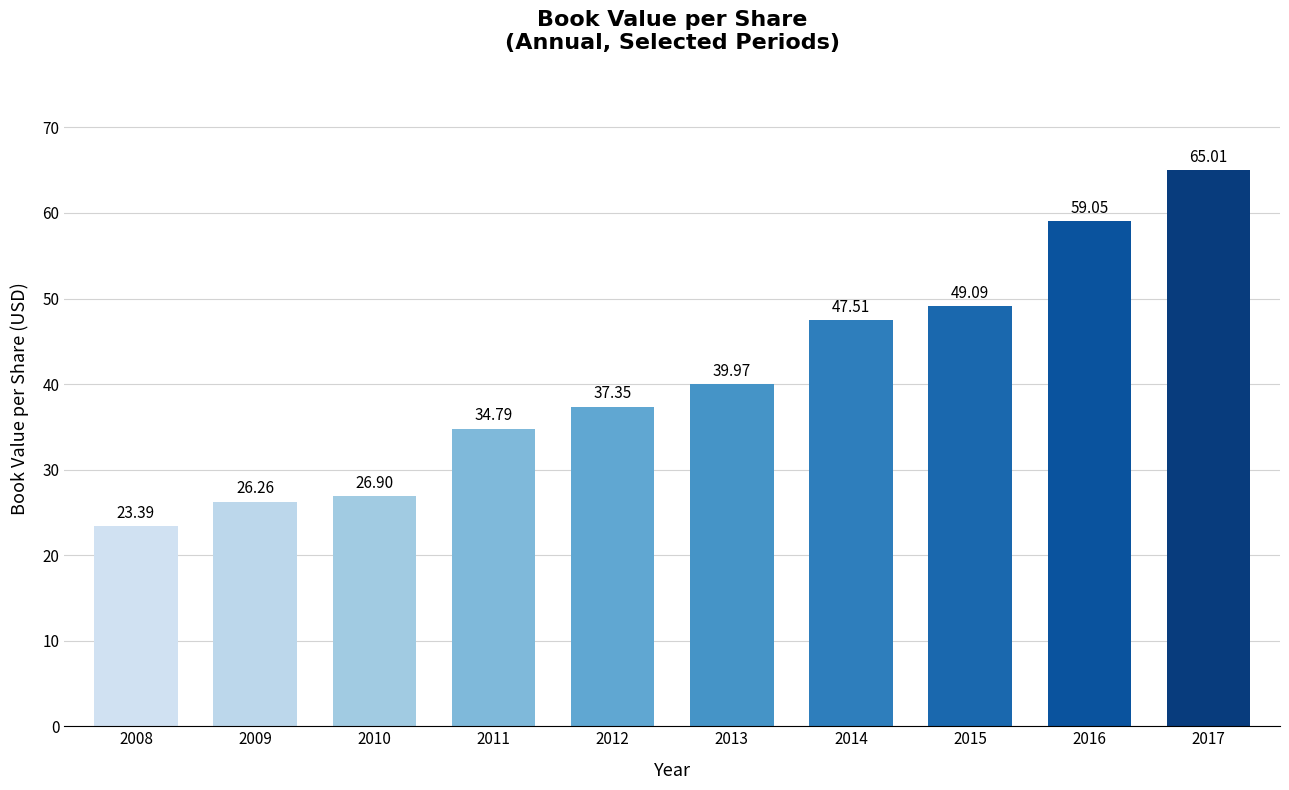

True or false: the data shows 47.5 at 2014.

True